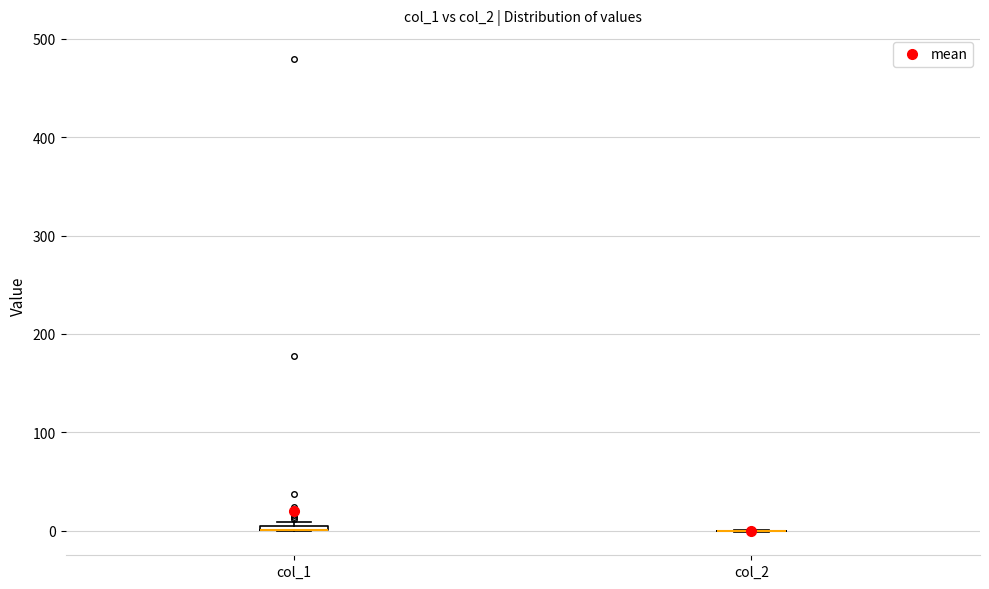

Where is the lower edge of the box for col_1 on the y-axis? The values are not printed on the chart, so give them approximately, as read against the axis.

0